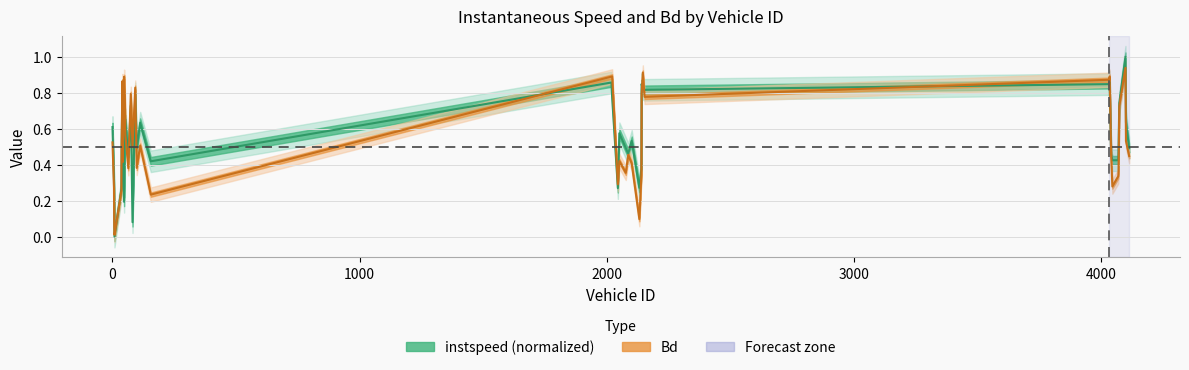

List the labels in order of instspeed value, largest first.

4097.0, 4033.0, 2018.0, 2140.0, 4032.0, 2145.0, 2152.0, 92.0, 40.0, 2021.0, 4072.0, 74.0, 52.0, 4099.0, 112.0, 0.0, 2050.0, 50.0, 2100.0, 37.0, 41.0, 2076.0, 98.0, 4112.0, 4069.0, 2086.0, 4039.0, 64.0, 4068.0, 4044.0, 155.0, 2139.0, 6.0, 2131.0, 2044.0, 36.0, 47.0, 7.0, 81.0, 8.0